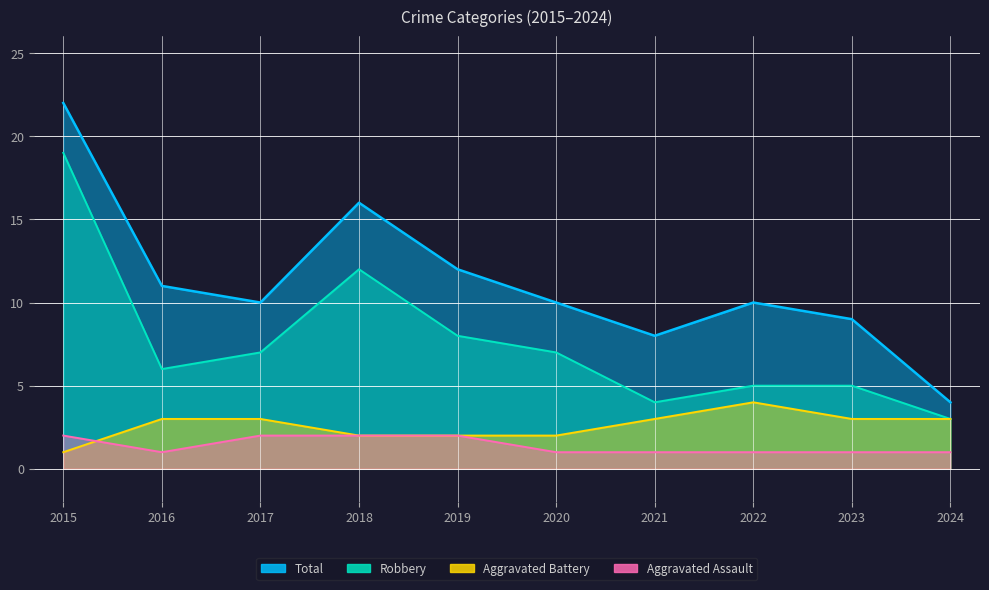

Between 2017 and 2023, which series saw the biggest shift?

Robbery